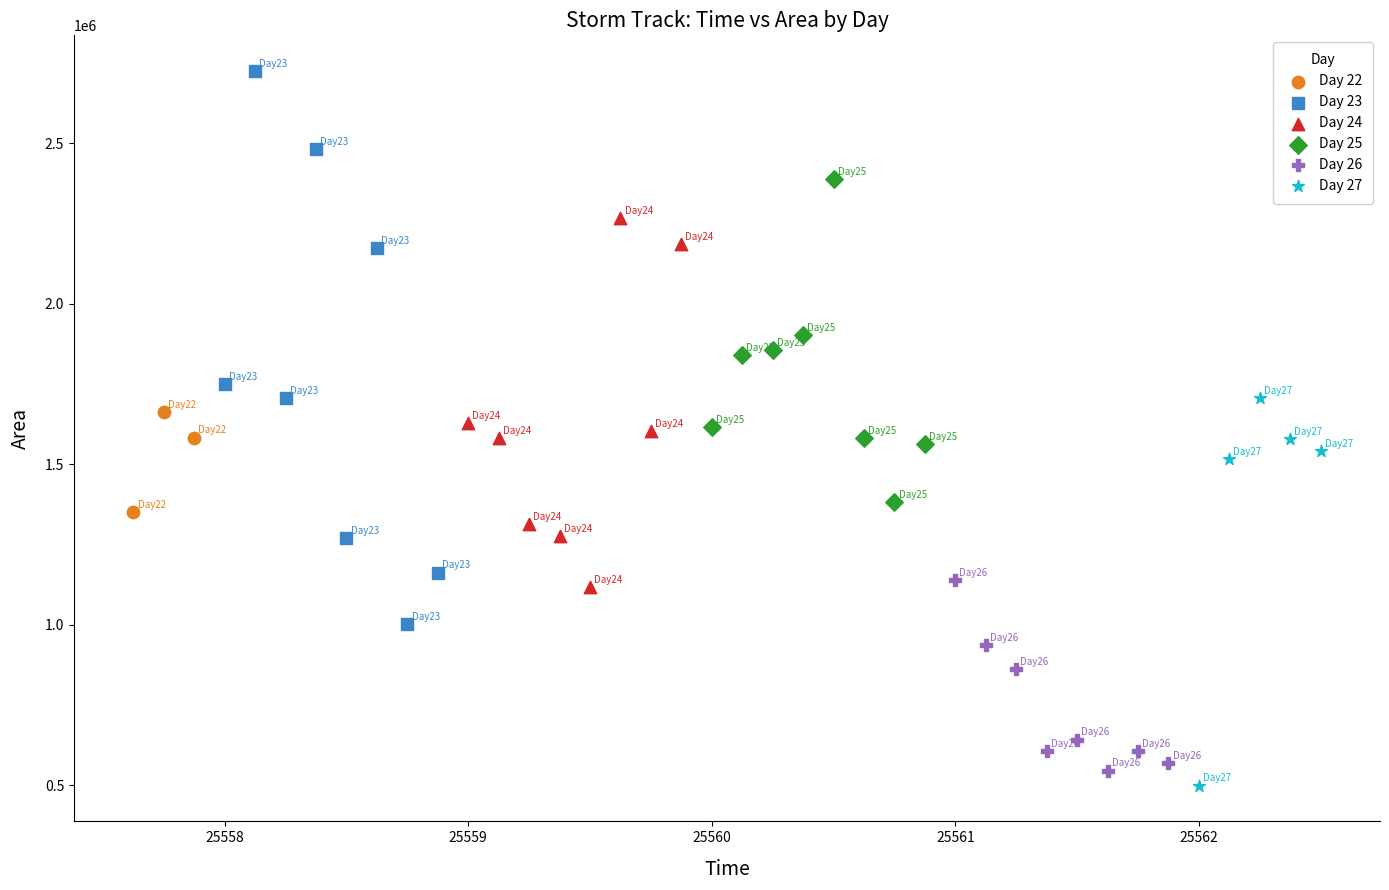

Which series contains the highest Y value?

Day 23